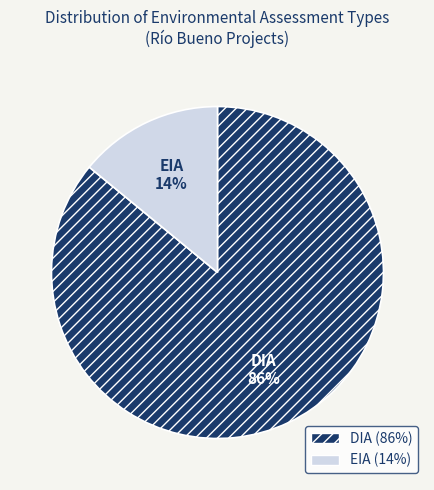

Rank the categories by value from lowest to highest.

EIA, DIA